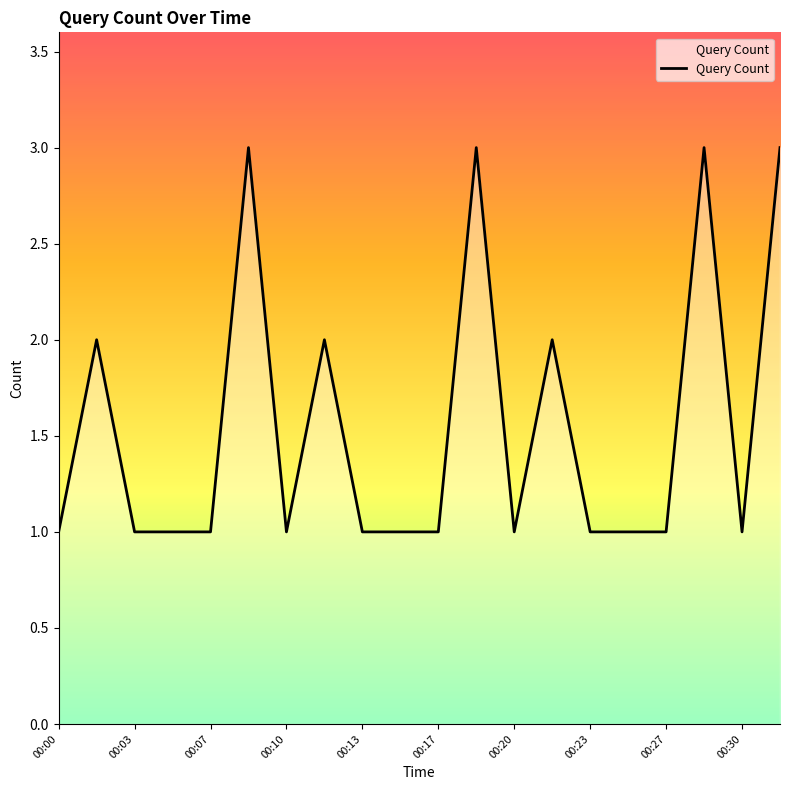

What is the average value?

2